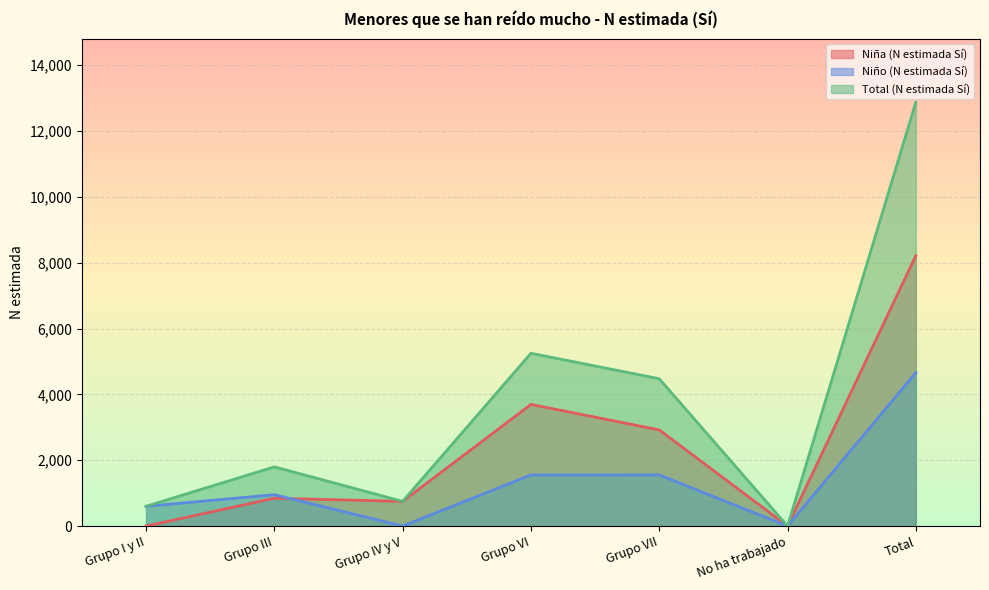

What are all the series names shown in the legend?

Niña (N estimada Sí), Niño (N estimada Sí), Total (N estimada Sí)